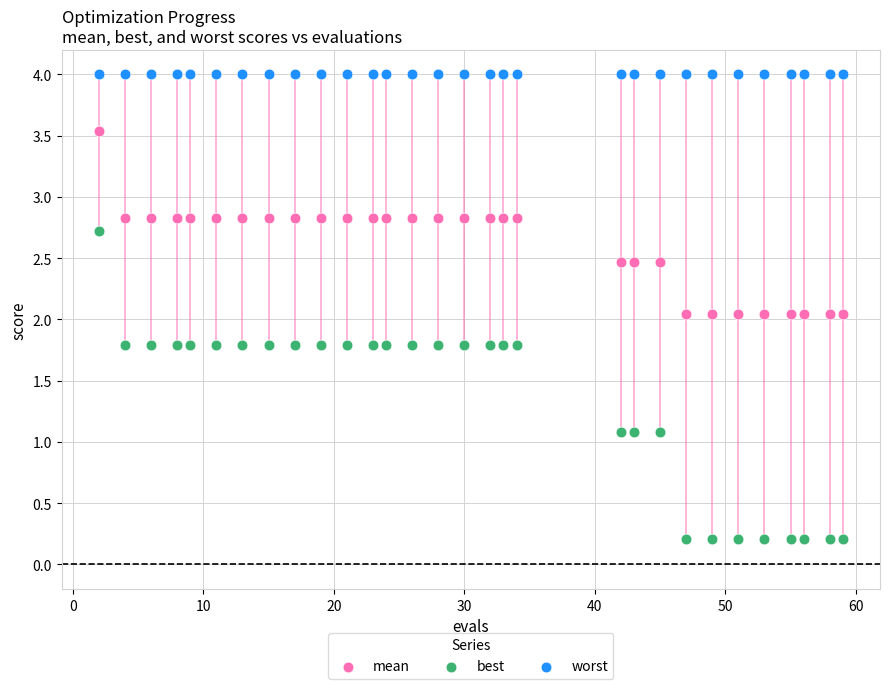

Which series reaches the maximum Y coordinate?

worst